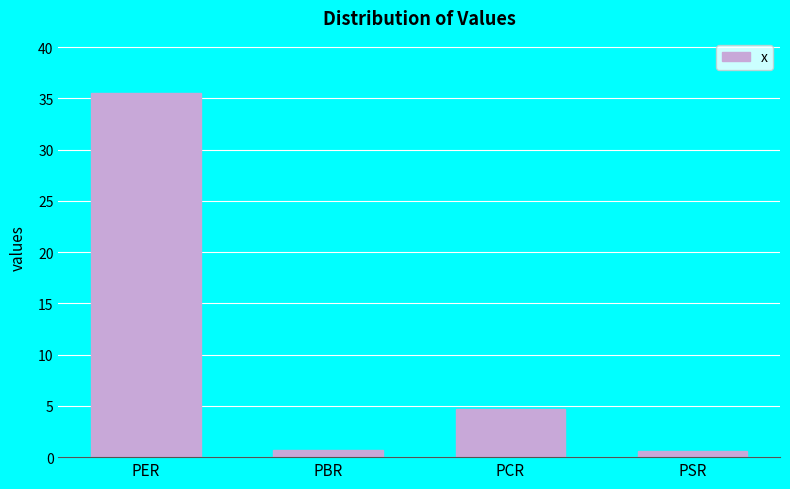

What is the maximum value shown in the chart?

35.6